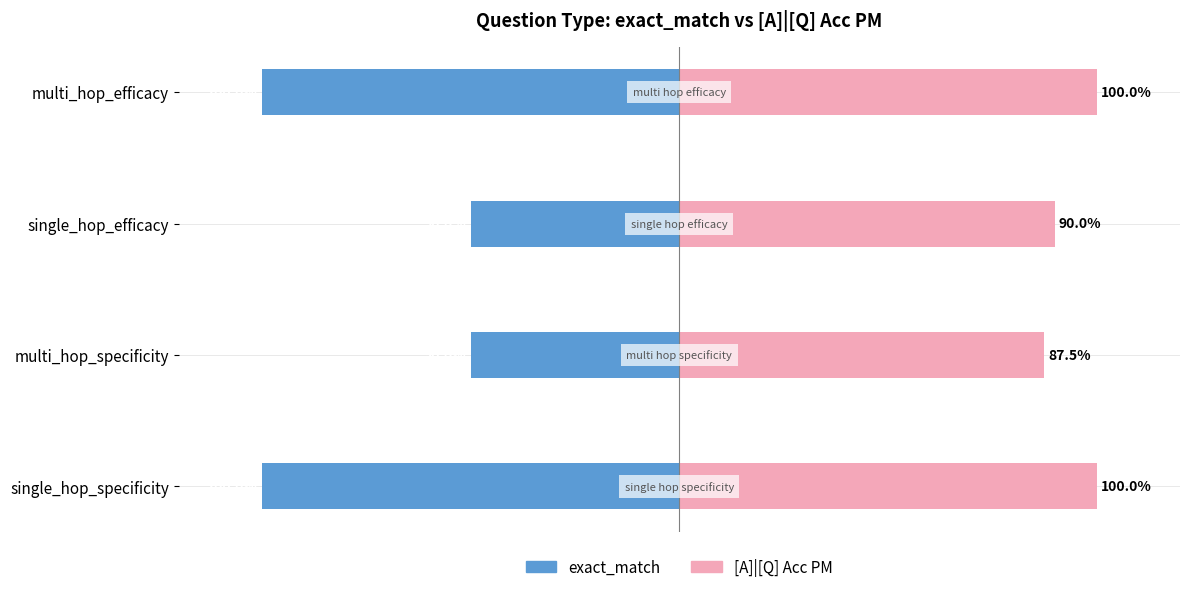

Which series has the widest spread of values?

exact_match